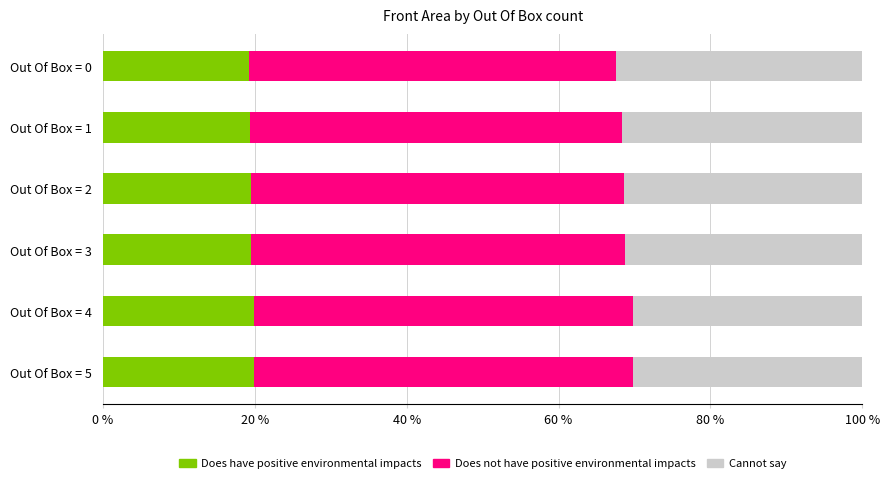

What is the lowest value of the Does have positive environmental impacts series?

19.2